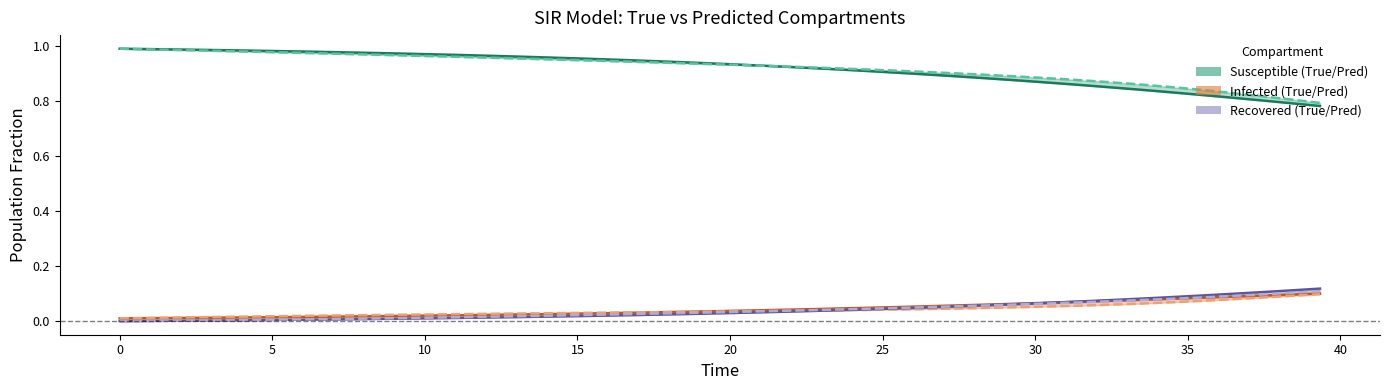

Does the chart display data point markers on the line(s)?

No